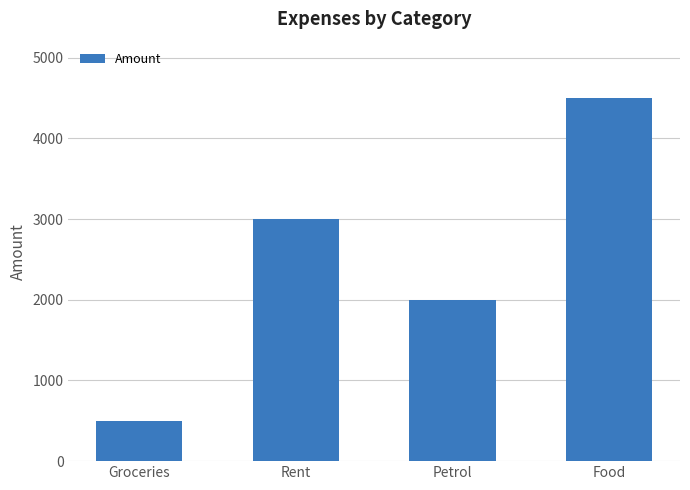

Reading left to right, extract all data points from this chart.

500	3000	2000	4500